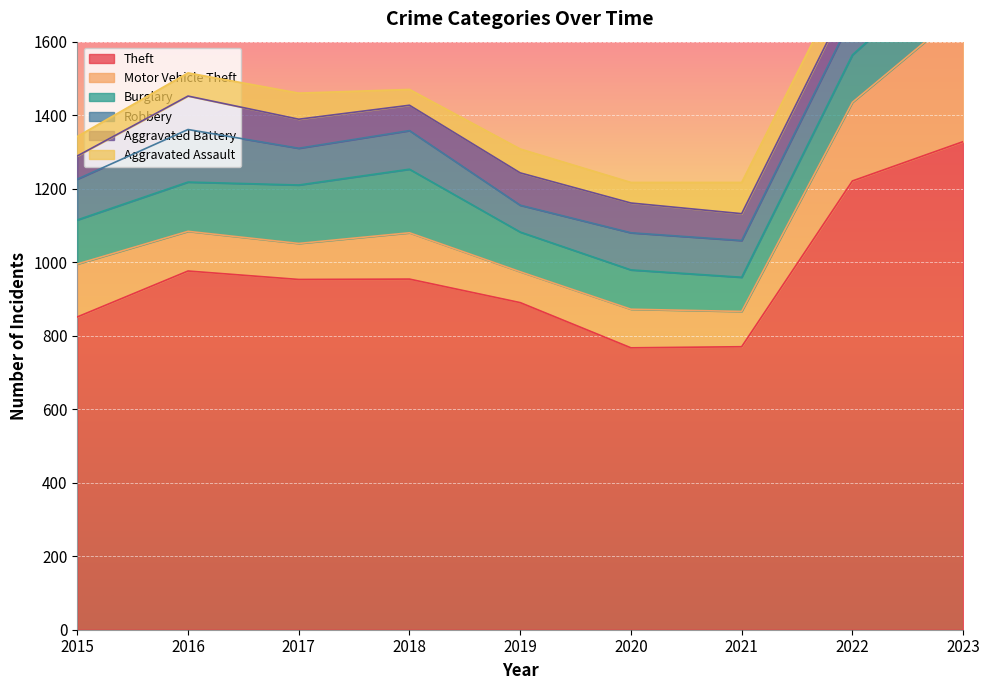

What value does the Aggravated Battery series have at 2016, to the nearest 5?

90